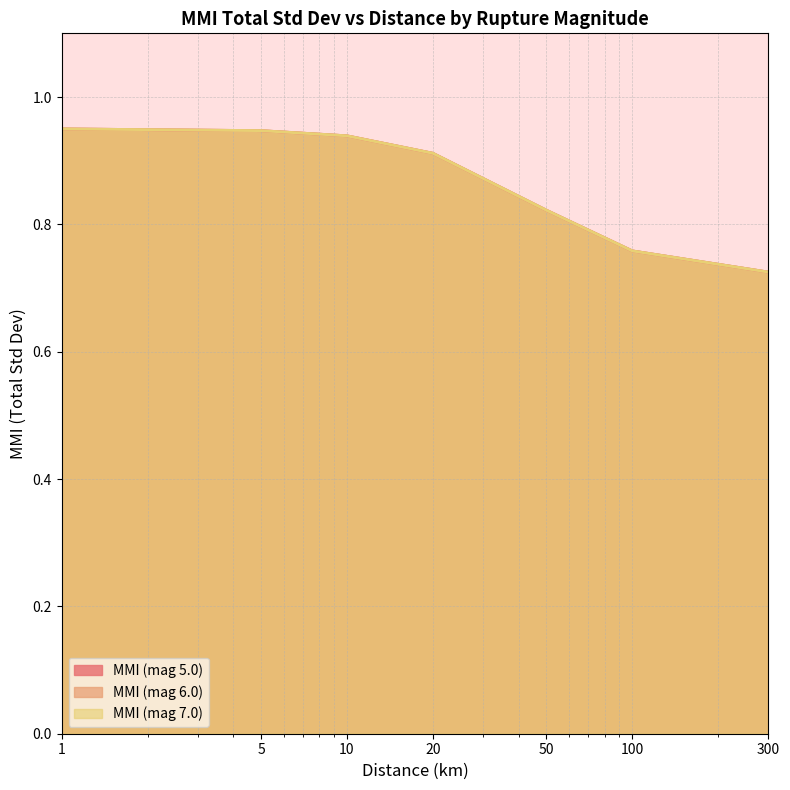

The value of MMI (mag 7.0) at 50 is 0.8. True or false?

True